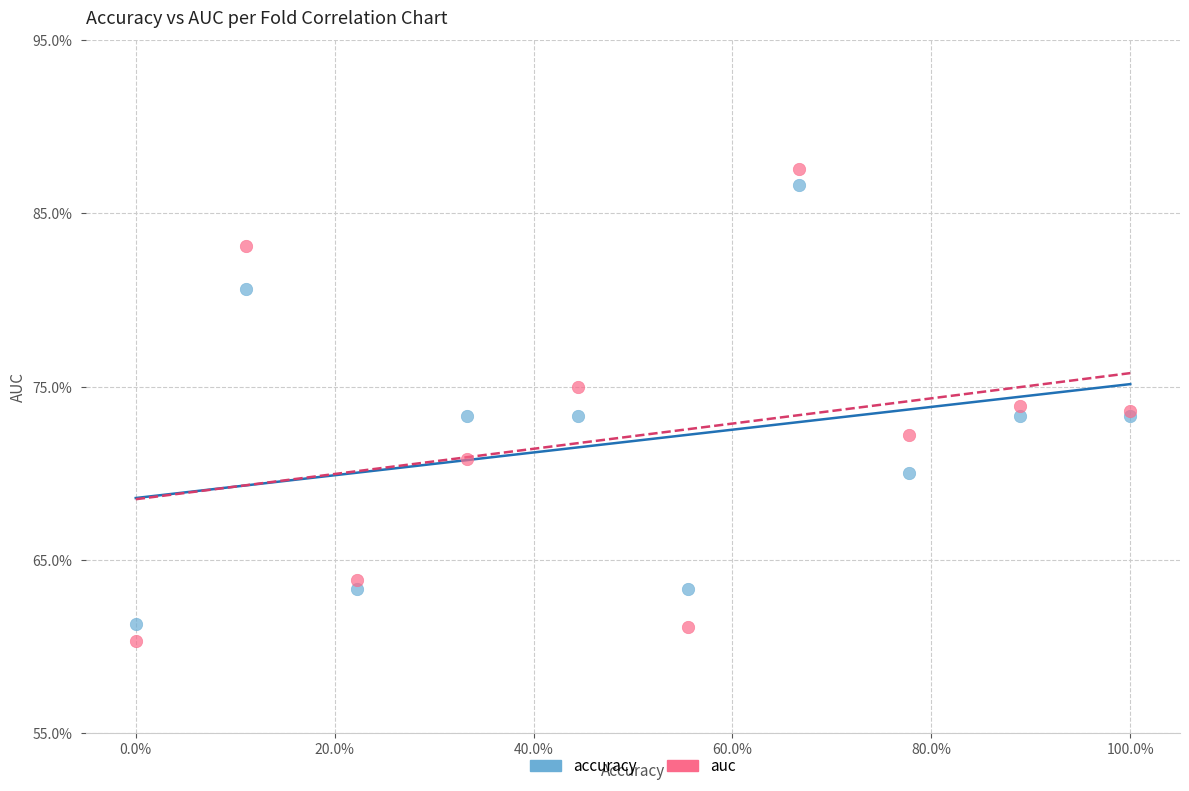

Which series contains the lowest Y value?

auc